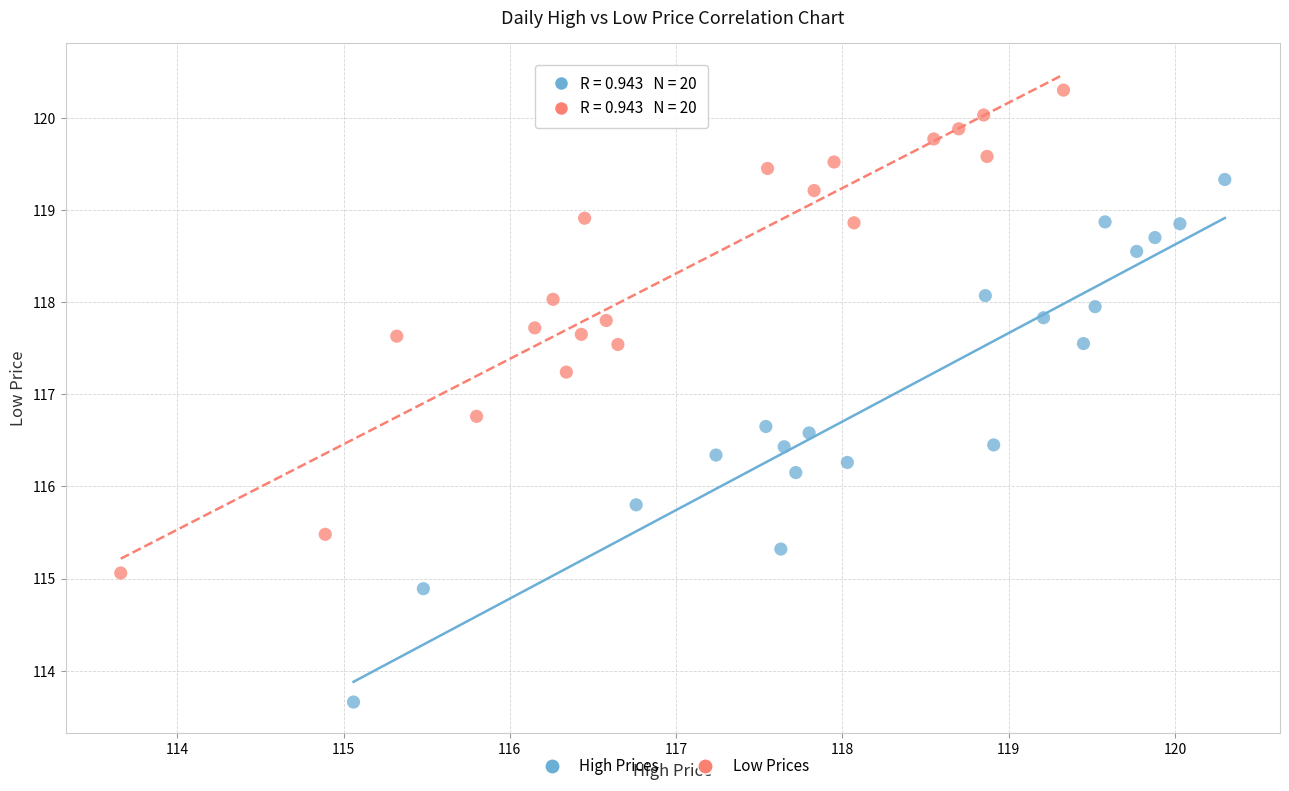

Which series reaches the maximum Y coordinate?

Low Prices